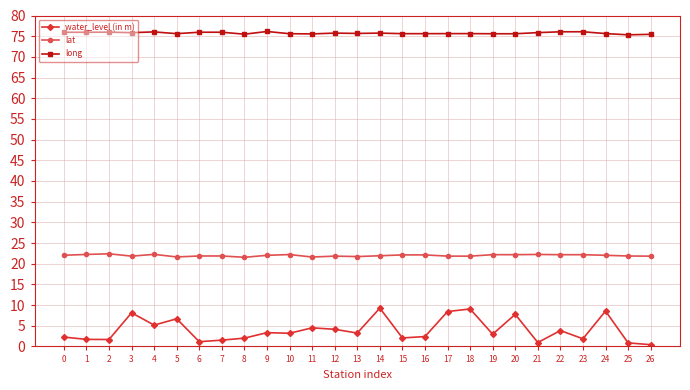

What is the sum of all lat values?

593.5